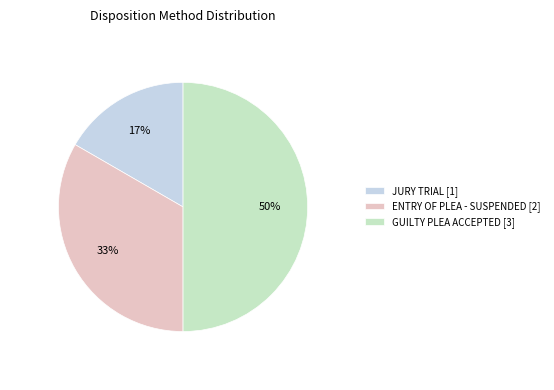

To the nearest percent, what is the difference between the largest and smallest slice percentages?

33%